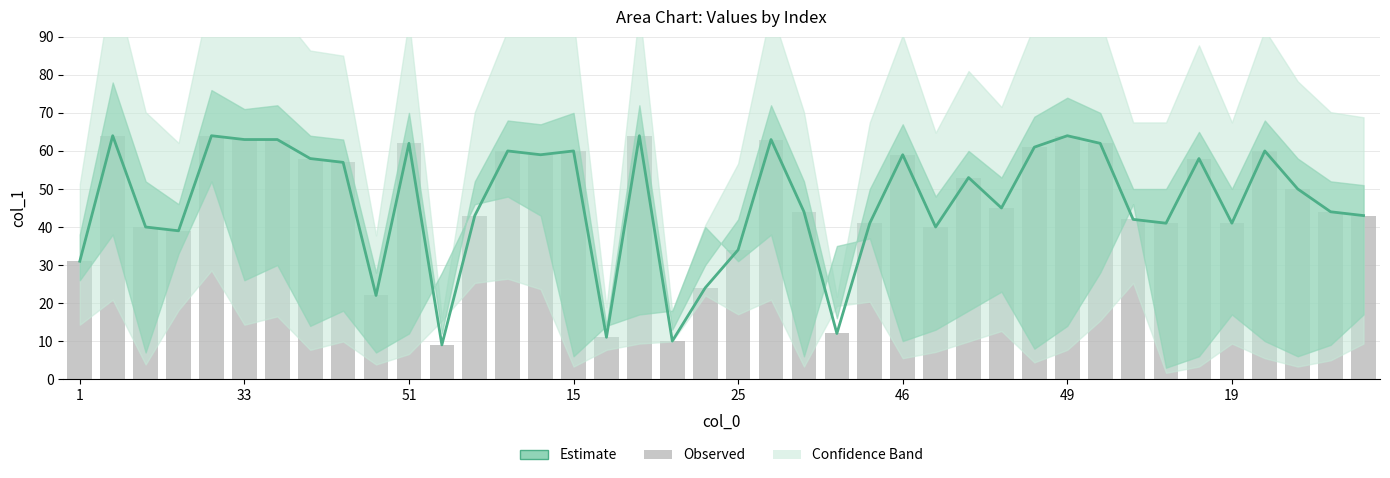

Rank the series at 13 from lowest to highest value.

Estimate, Observed